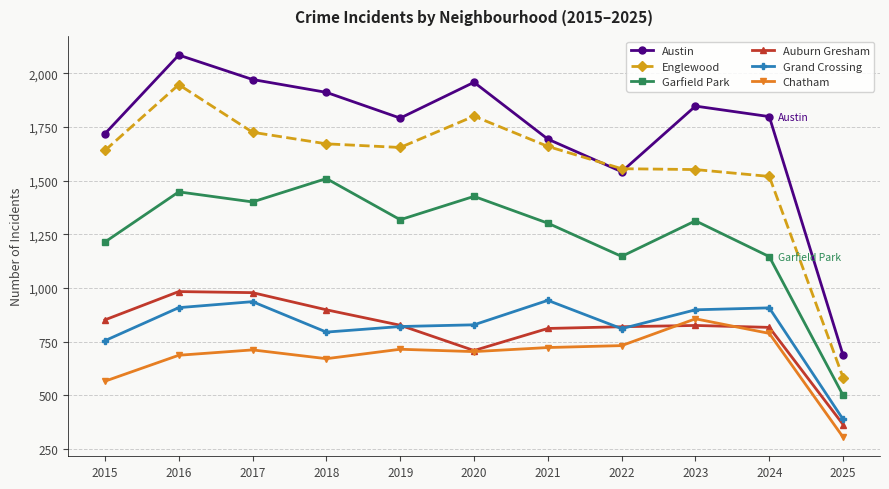

Which category has the lowest value across all series?

2025